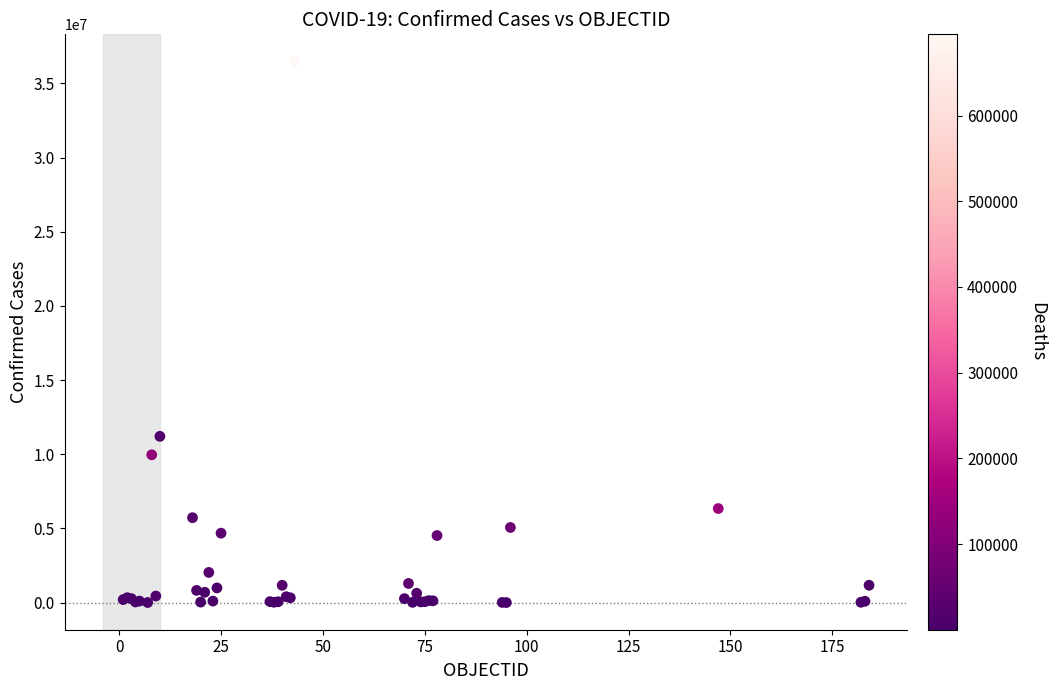

What Y value in the scatter plot is closest to 18242432?

11208893